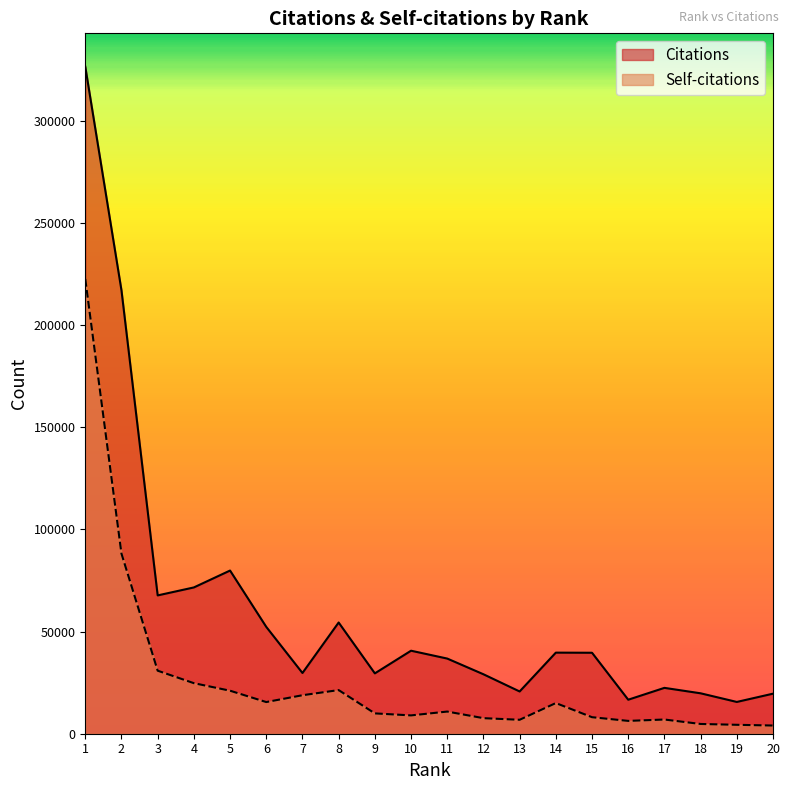

At 13, list the series in order from largest to smallest.

Citations, Self-citations